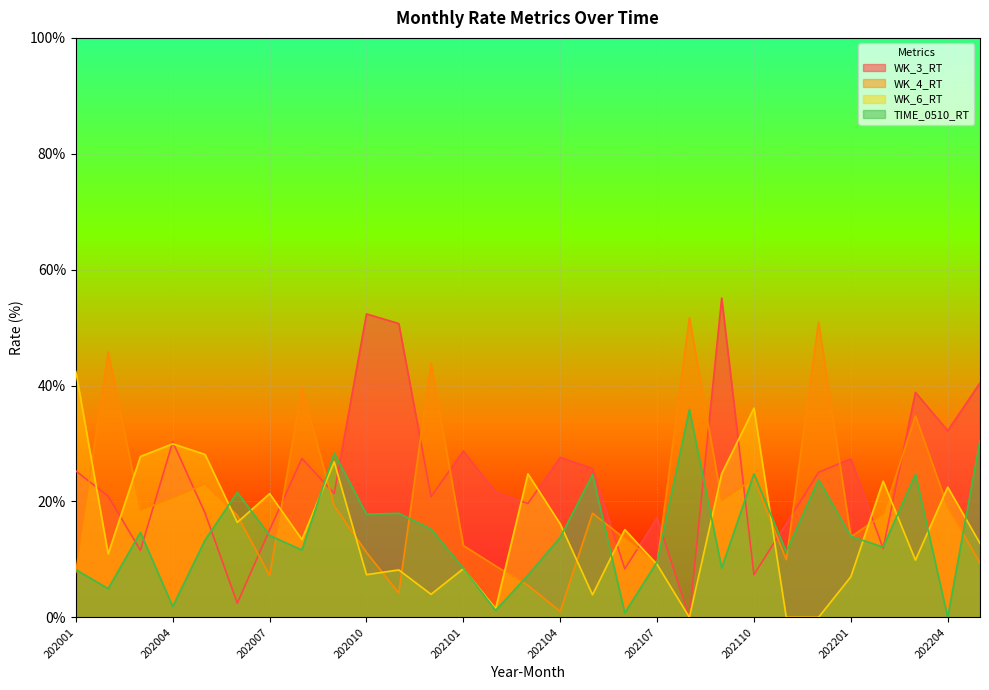

Rank the categories by TIME_0510_RT value from highest to lowest.

202108, 202205, 202009, 202110, 202203, 202105, 202112, 202006, 202011, 202010, 202012, 202003, 202007, 202201, 202104, 202005, 202202, 202008, 202111, 202107, 202109, 202101, 202001, 202103, 202002, 202004, 202102, 202106, 202204